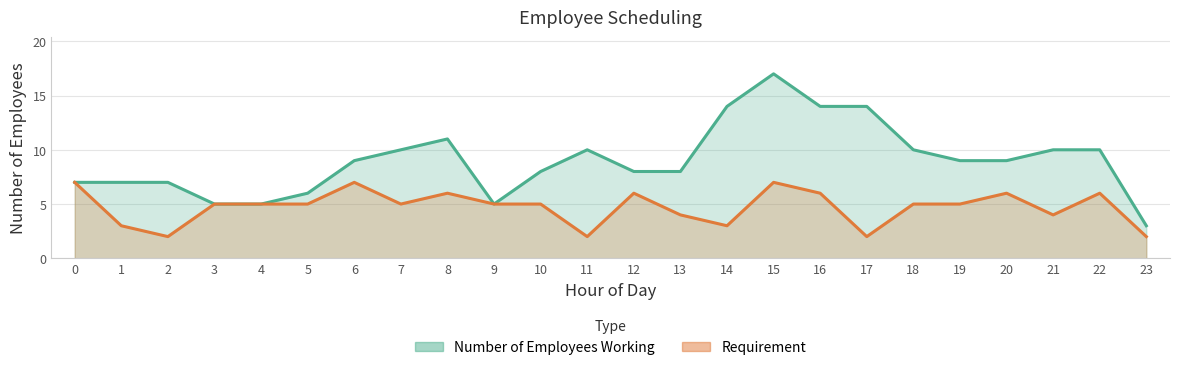

What is the difference between the Requirement values at 14 and 16?

3